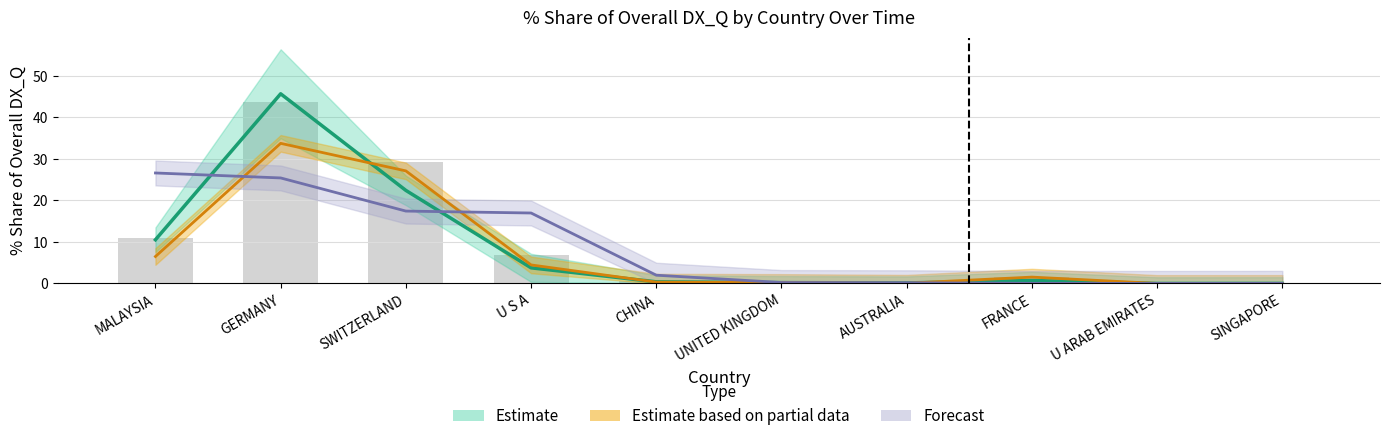

Reading left to right, what are all the values shown in this chart?

201712_% Share: 10.5	45.7	22.4	3.8	0.4	0.2	0.1	0.7	0.0	0.0
201808_% Share: 6.5	33.7	27.1	4.5	0.3	0.2	0.1	1.5	0.0	0.0
201812_% Share: 10.9	43.7	29.4	6.8	0.6	0.3	0.1	1.6	0.0	0.0
201908_% Share: 26.6	25.4	17.4	17.0	2.0	0.2	0.2	0.0	0.0	0.0